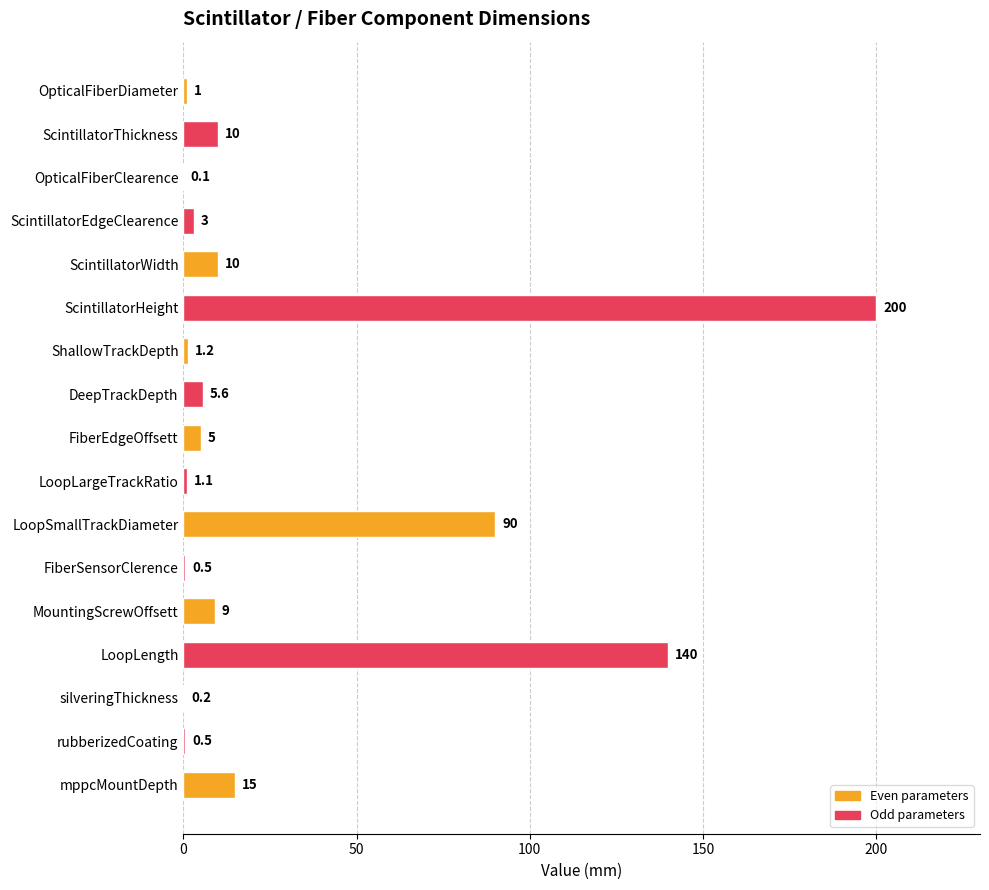

Between ScintillatorEdgeClearence and ShallowTrackDepth, which is larger?

ScintillatorEdgeClearence